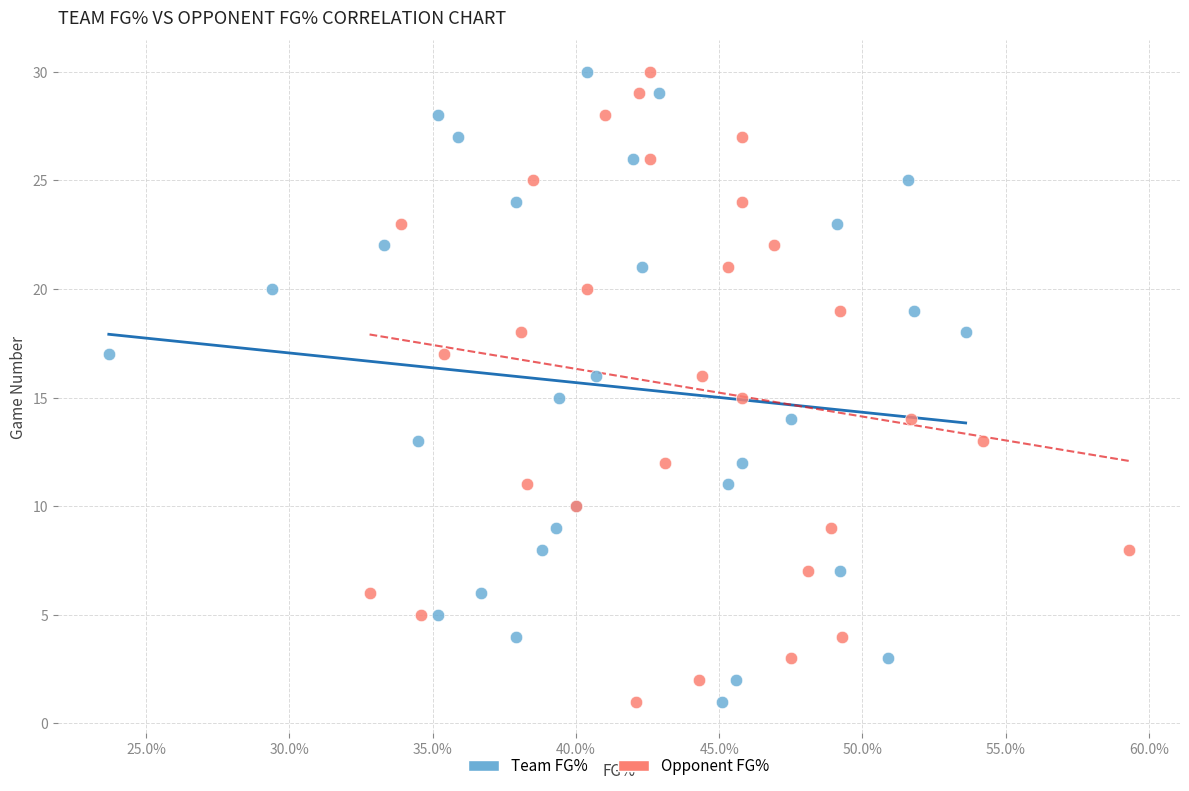

What are all the series names shown in the legend?

Team FG%, Opponent FG%